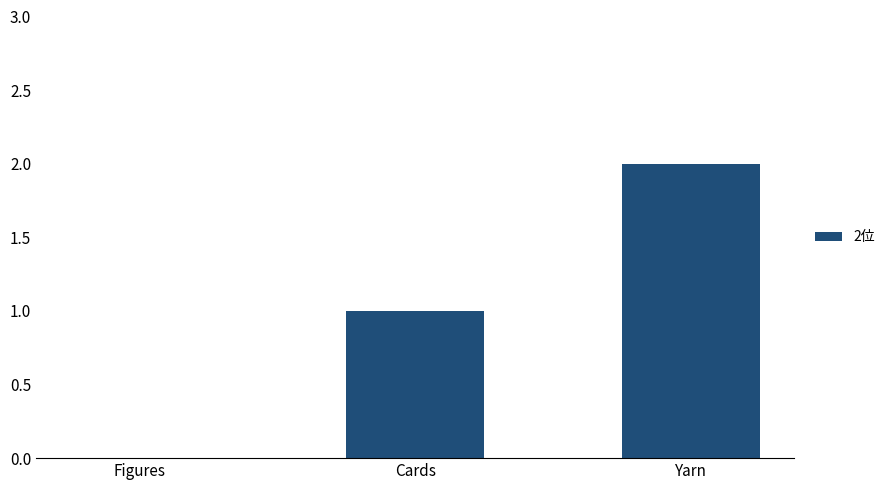

Is it true that the value at Figures is 1?

False